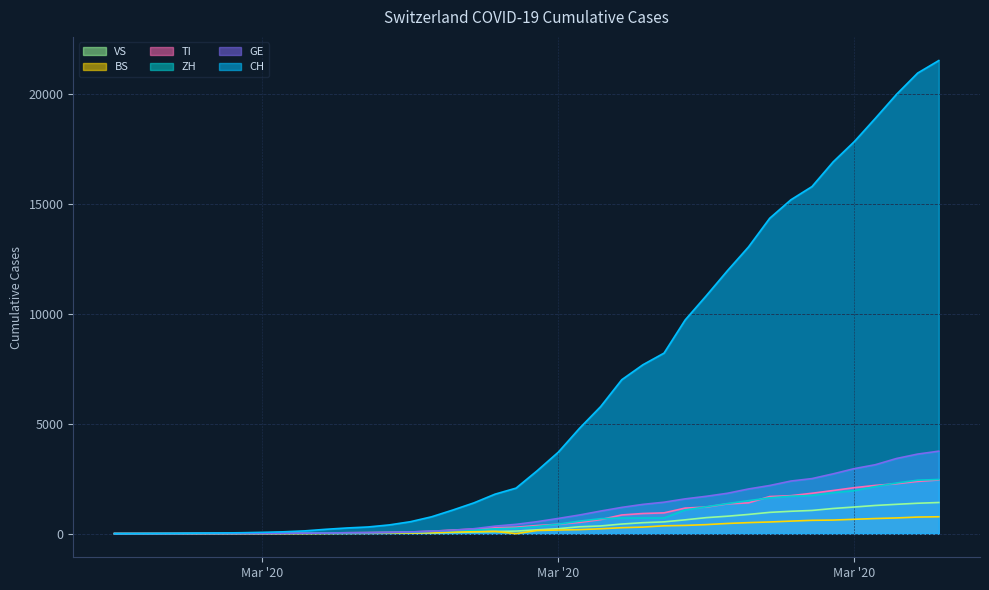

List the labels in order of VS value, largest first.

2020-04-04, 2020-04-03, 2020-04-02, 2020-04-01, 2020-03-31, 2020-03-30, 2020-03-29, 2020-03-28, 2020-03-27, 2020-03-26, 2020-03-25, 2020-03-24, 2020-03-23, 2020-03-22, 2020-03-21, 2020-03-20, 2020-03-19, 2020-03-18, 2020-03-17, 2020-03-16, 2020-03-15, 2020-03-14, 2020-03-13, 2020-03-12, 2020-03-11, 2020-03-10, 2020-03-09, 2020-03-08, 2020-03-07, 2020-03-06, 2020-03-05, 2020-03-04, 2020-03-02, 2020-03-03, 2020-03-01, 2020-02-28, 2020-02-29, 2020-02-25, 2020-02-26, 2020-02-27